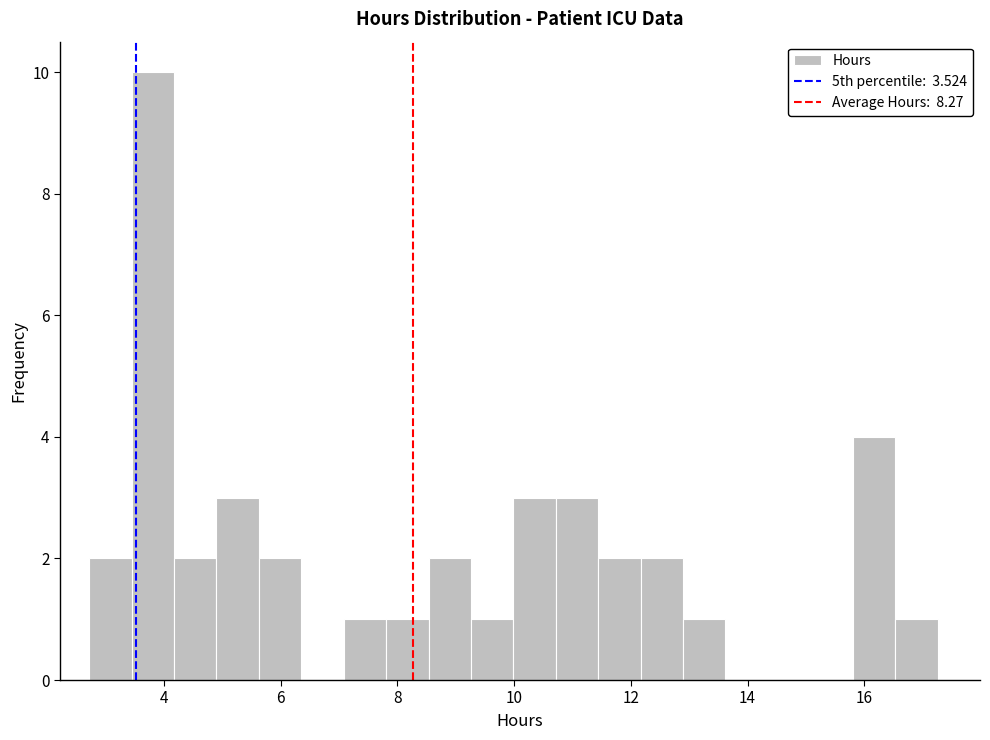

Read against the x-axis, roughly where is the centre of the tallest bar?

3.8